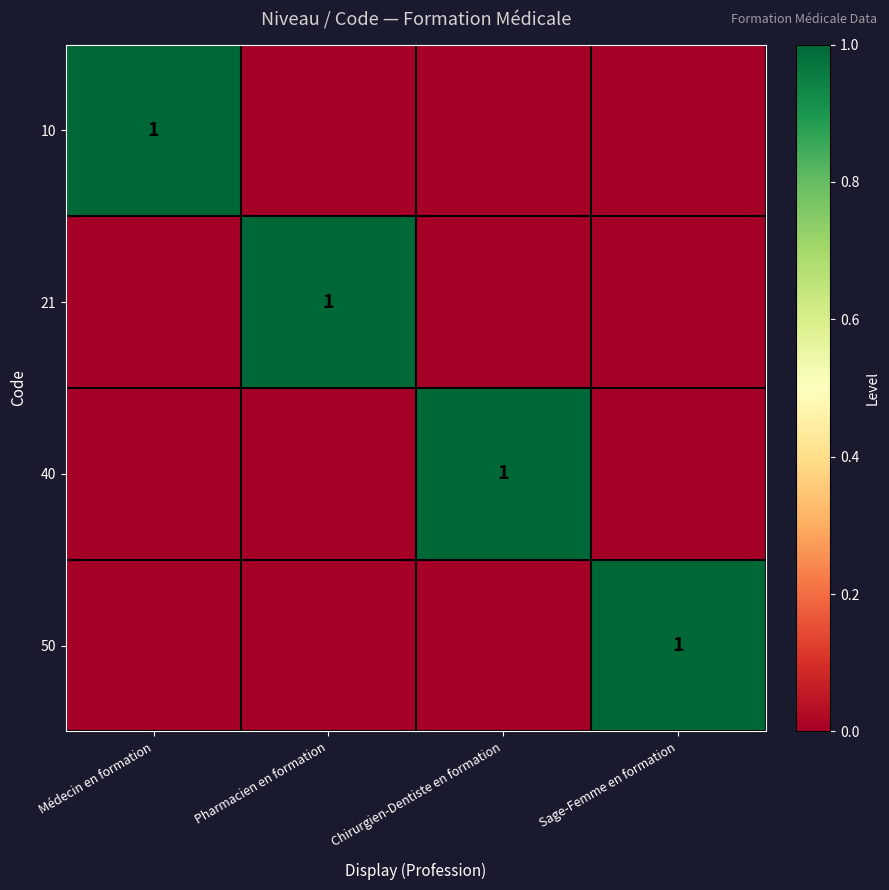

True or false: 21 has a value of 1 at Pharmacien en formation.

True